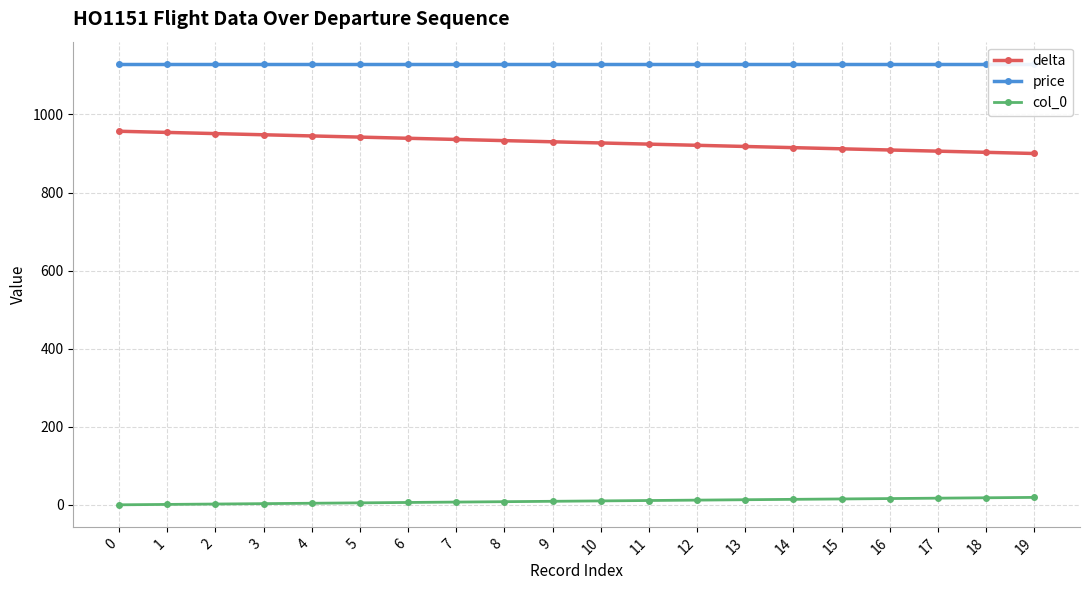

What is the spread (max minus min) of values at 4?

1126